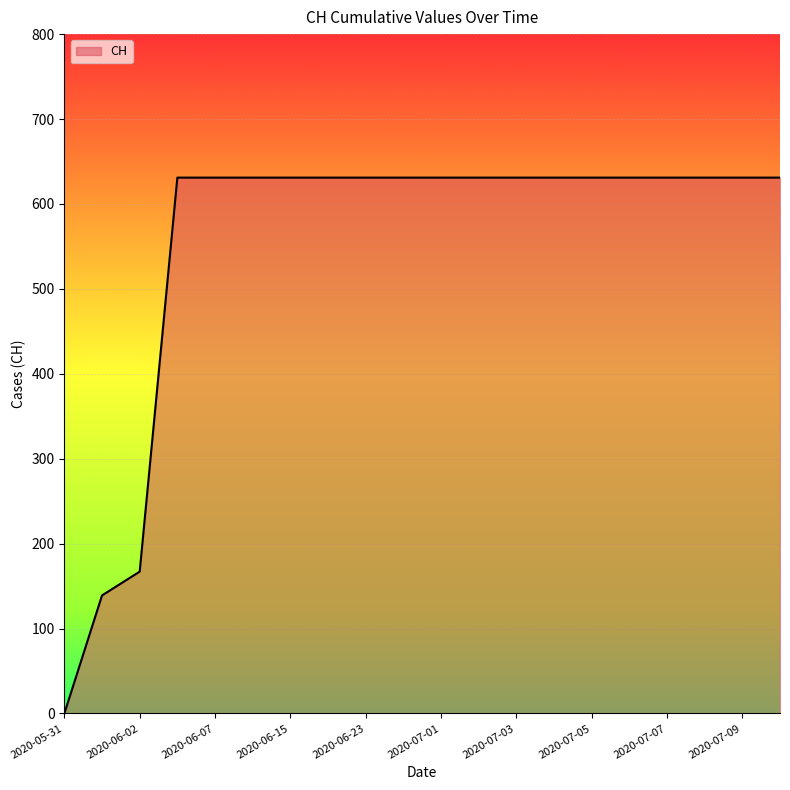

Does the chart have visible grid lines?

Yes